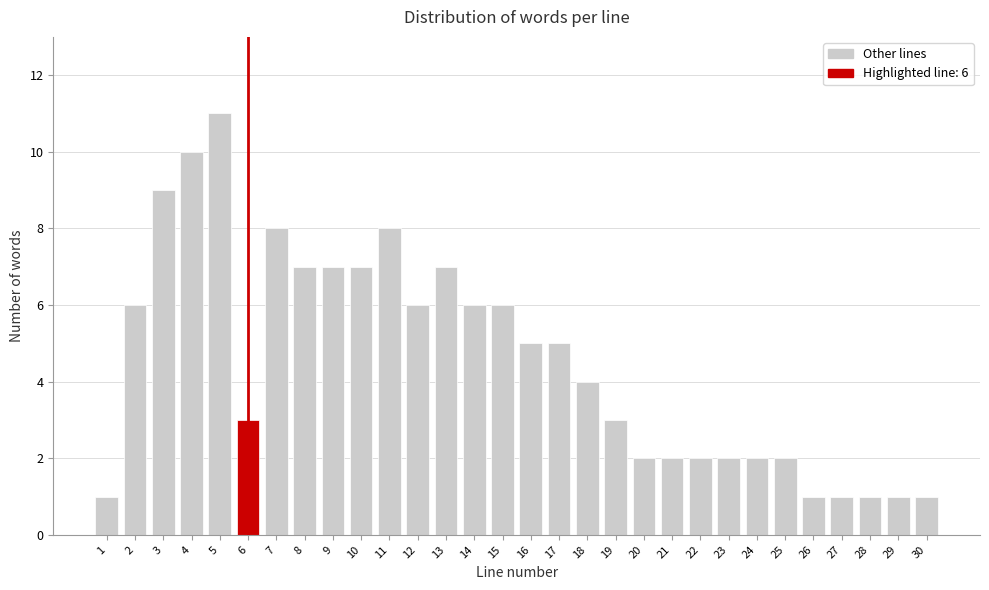

Reading left to right, list all the values displayed in this chart.

1=1	2=6	3=9	4=10	5=11	6=3	7=8	8=7	9=7	10=7	11=8	12=6	13=7	14=6	15=6	16=5	17=5	18=4	19=3	20=2	21=2	22=2	23=2	24=2	25=2	26=1	27=1	28=1	29=1	30=1